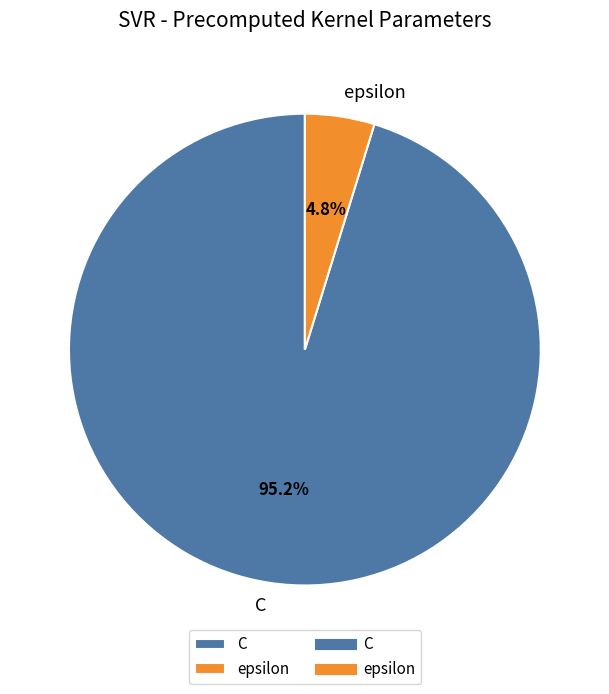

Rank the categories by value from lowest to highest.

epsilon, C